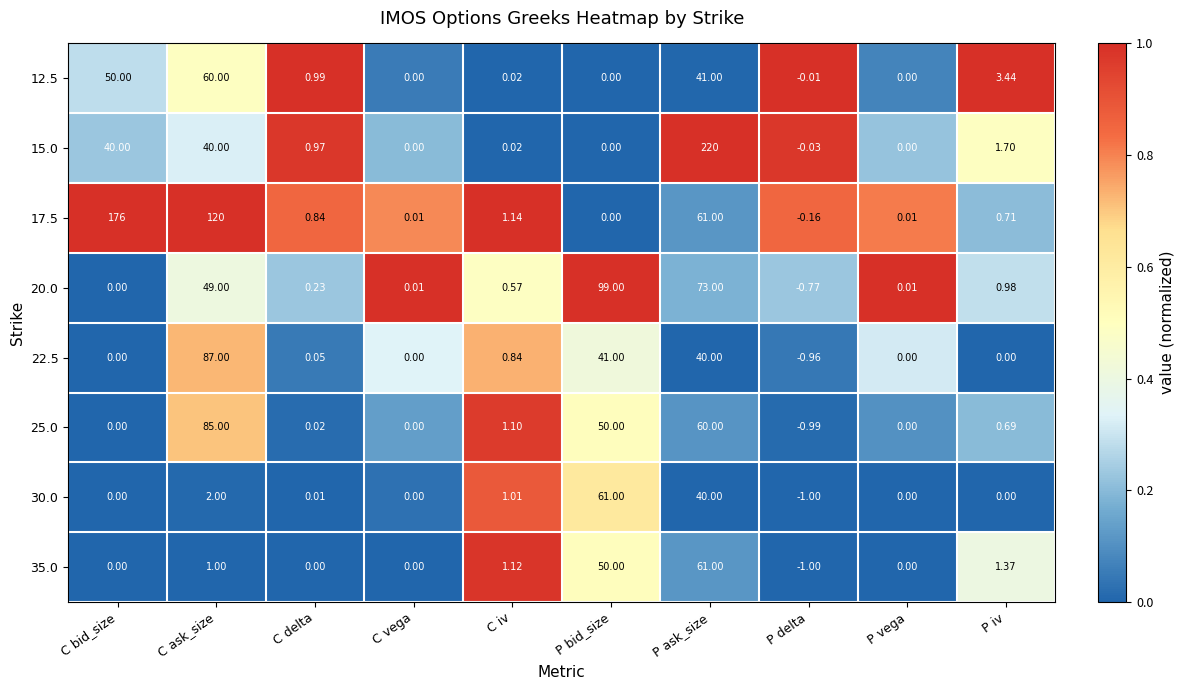

Which label corresponds to the largest value in the chart?

P ask_size